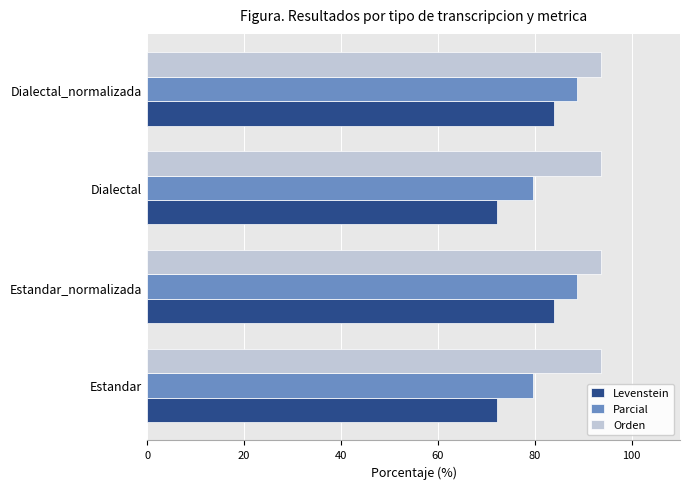

At how many categories does at least one series exceed 78?

4